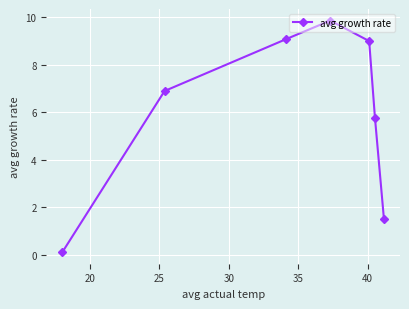

How many data points are above 6?

4